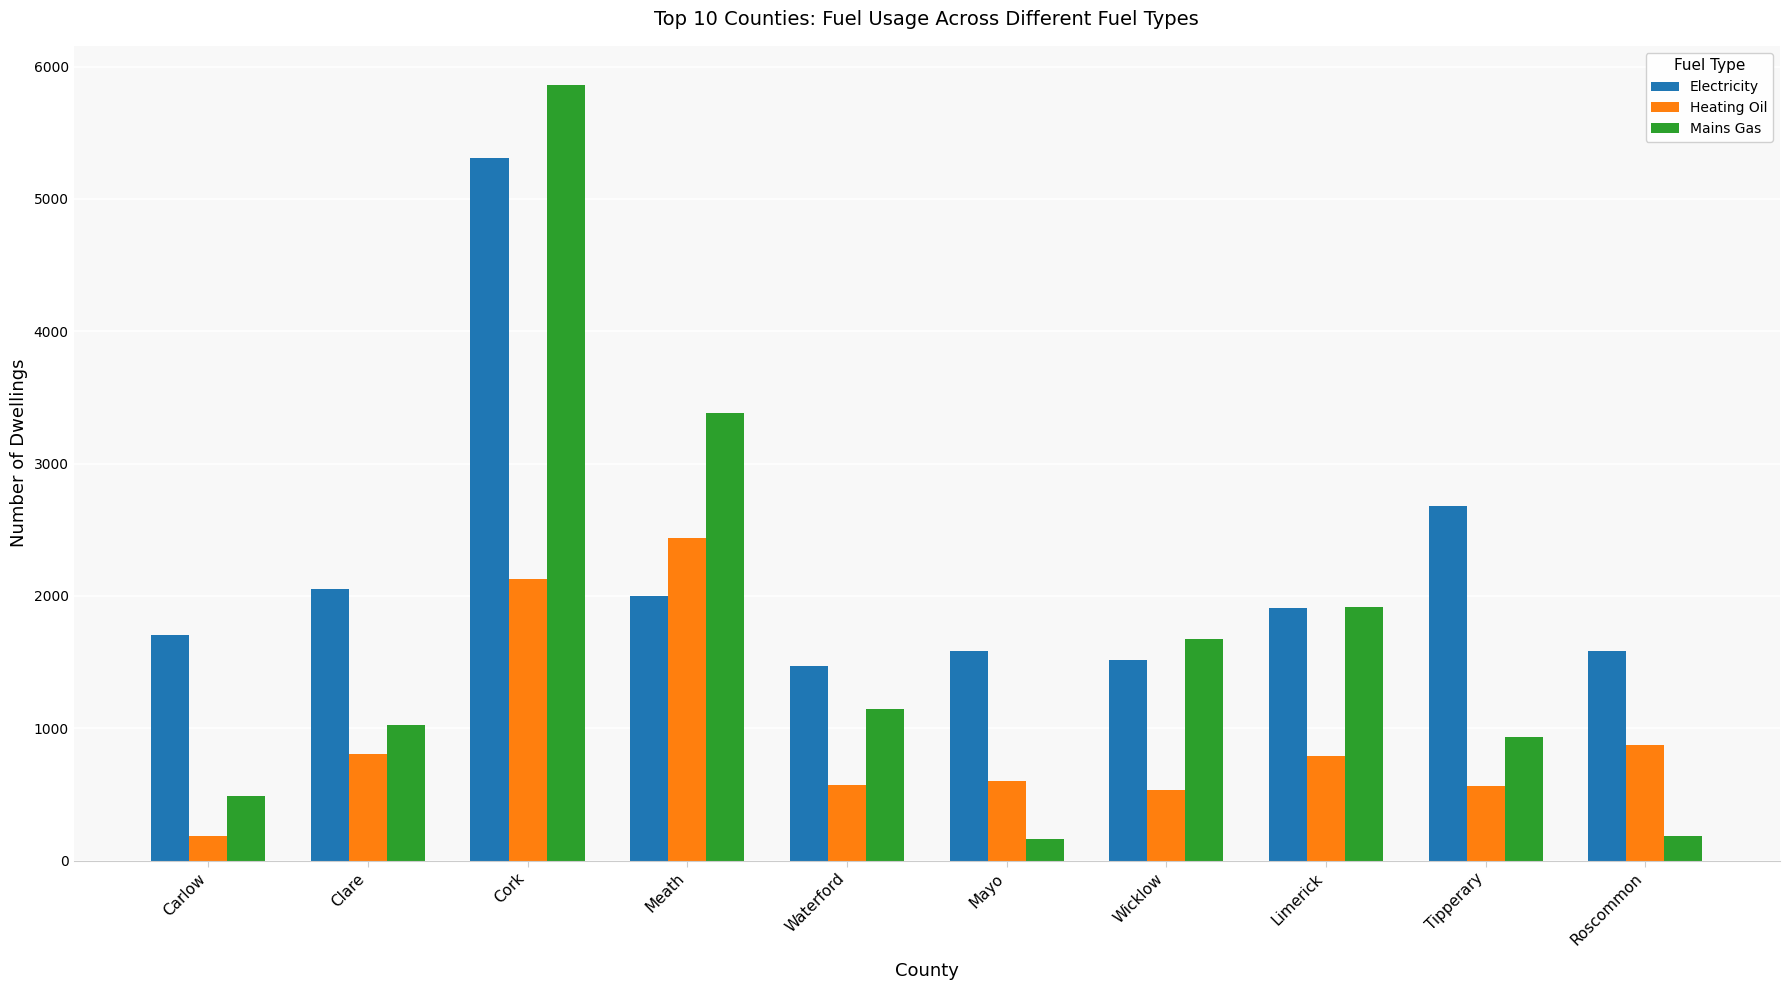

Which category has the highest value in the Heating Oil series?

Meath